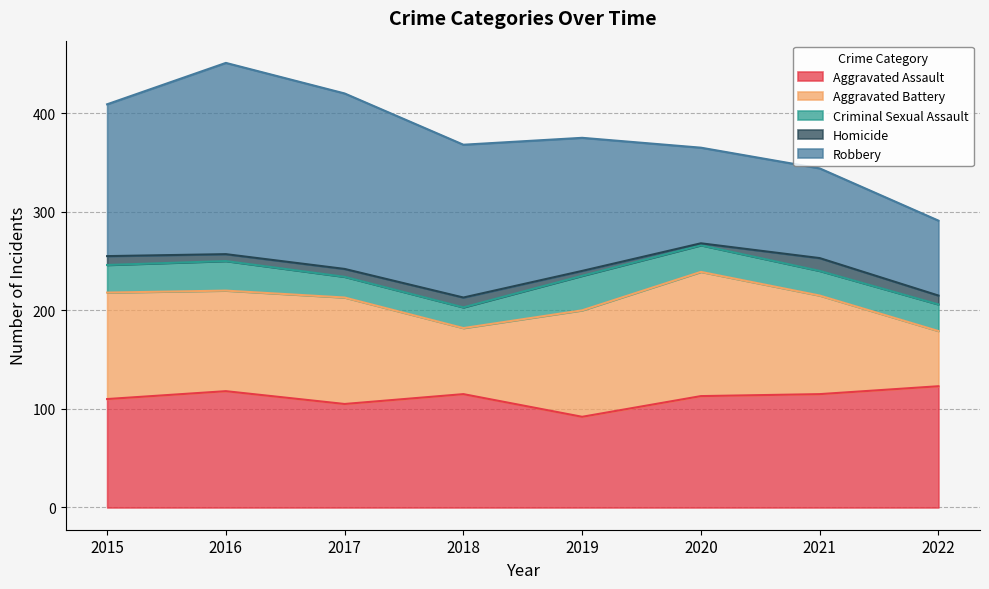

Where is the first local minimum for Aggravated Assault?

2017